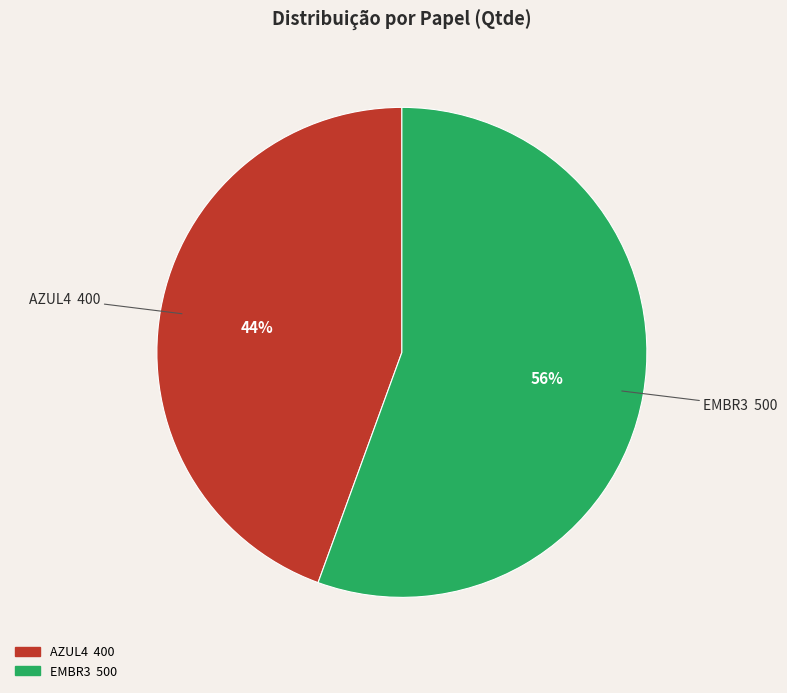

To the nearest percent, what is the average slice percentage?

50%